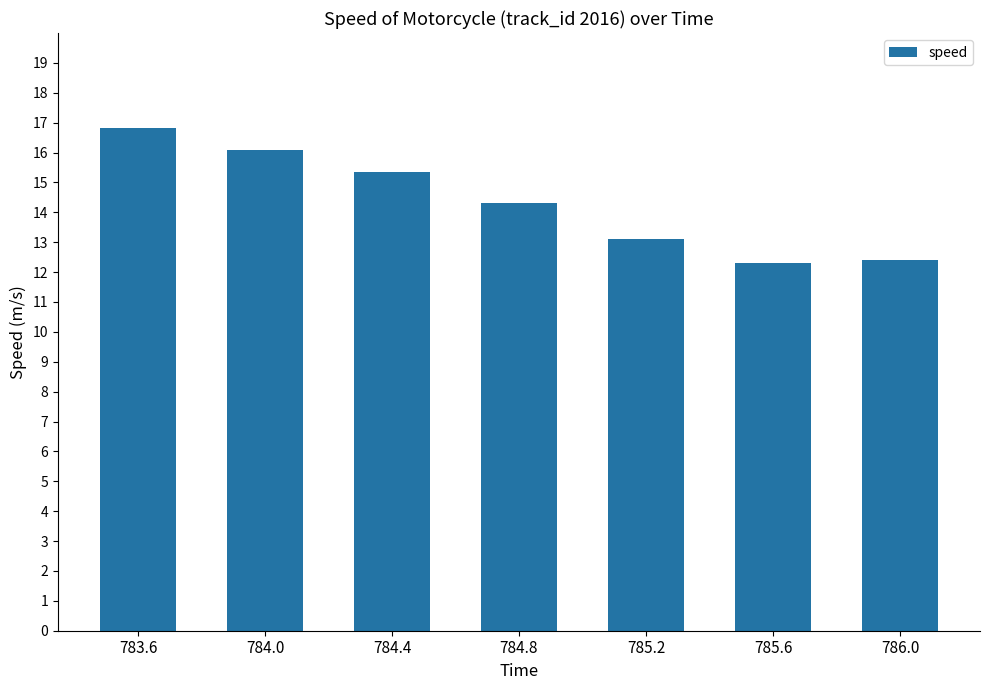

What is the sum of all values?

100.4